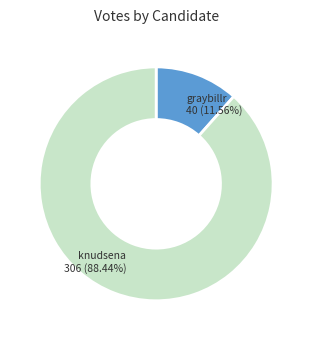

Is there any slice that represents more than half of the pie?

Yes